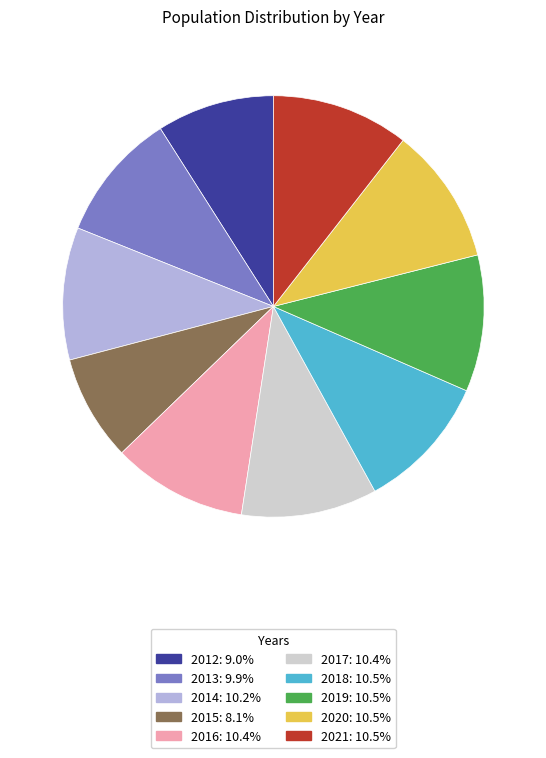

What is the smallest slice in the pie chart?

2015